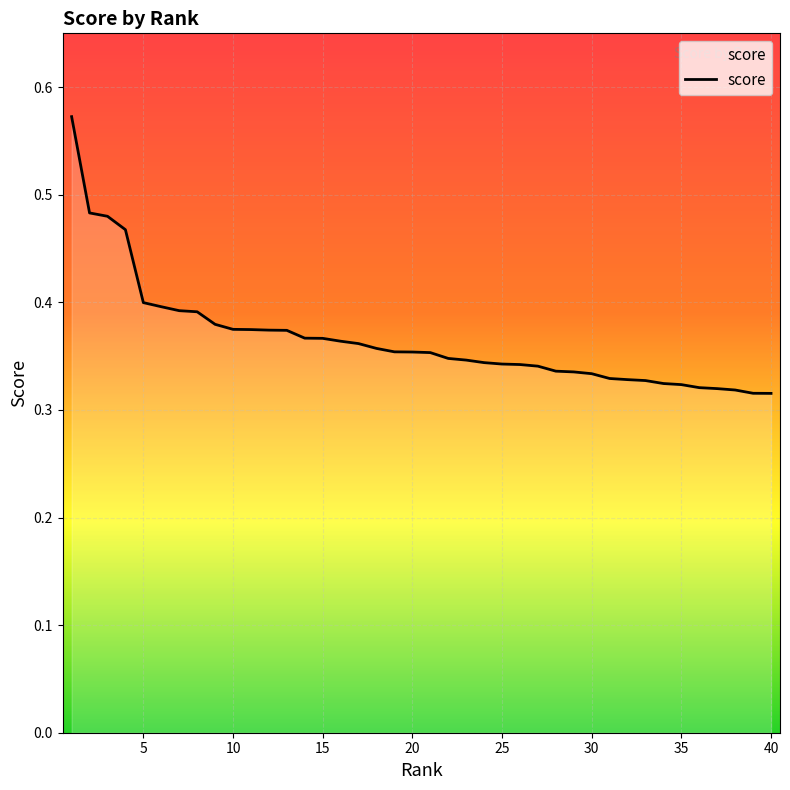

How many lines are shown in the chart?

1